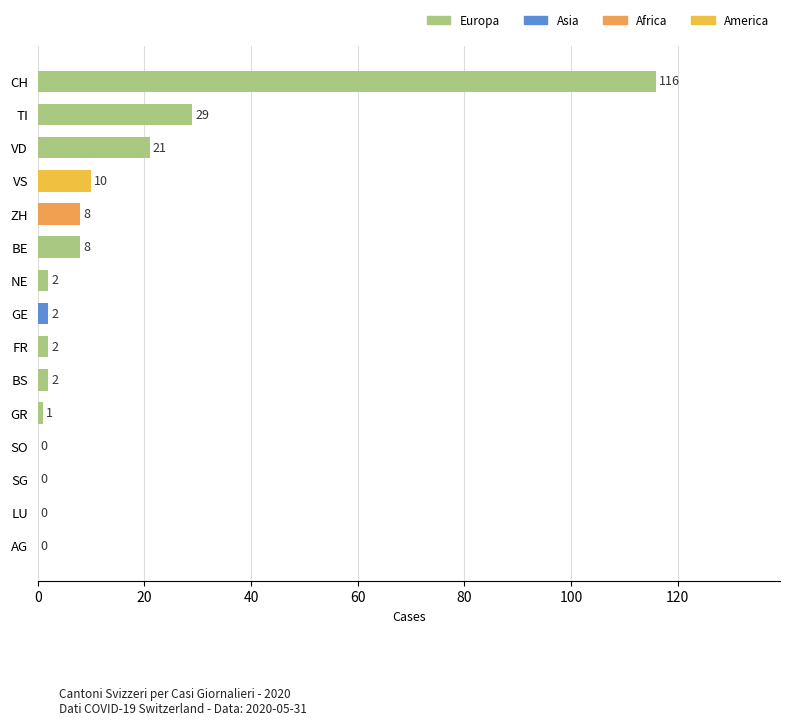

At which label is the value closest to 58?

TI